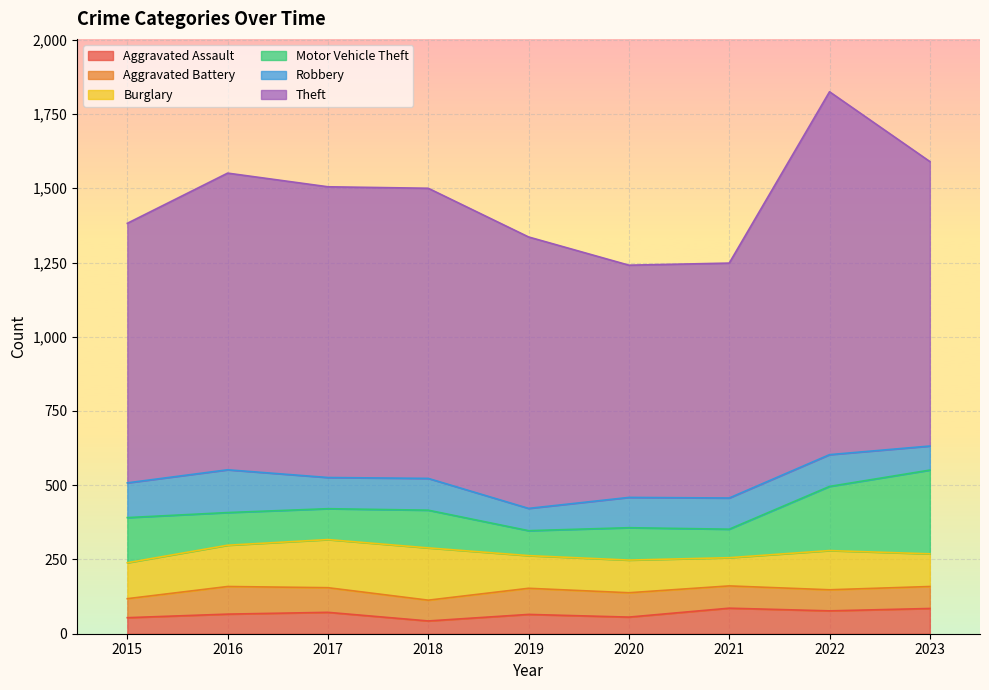

Where is the first local minimum for Aggravated Battery?

2018